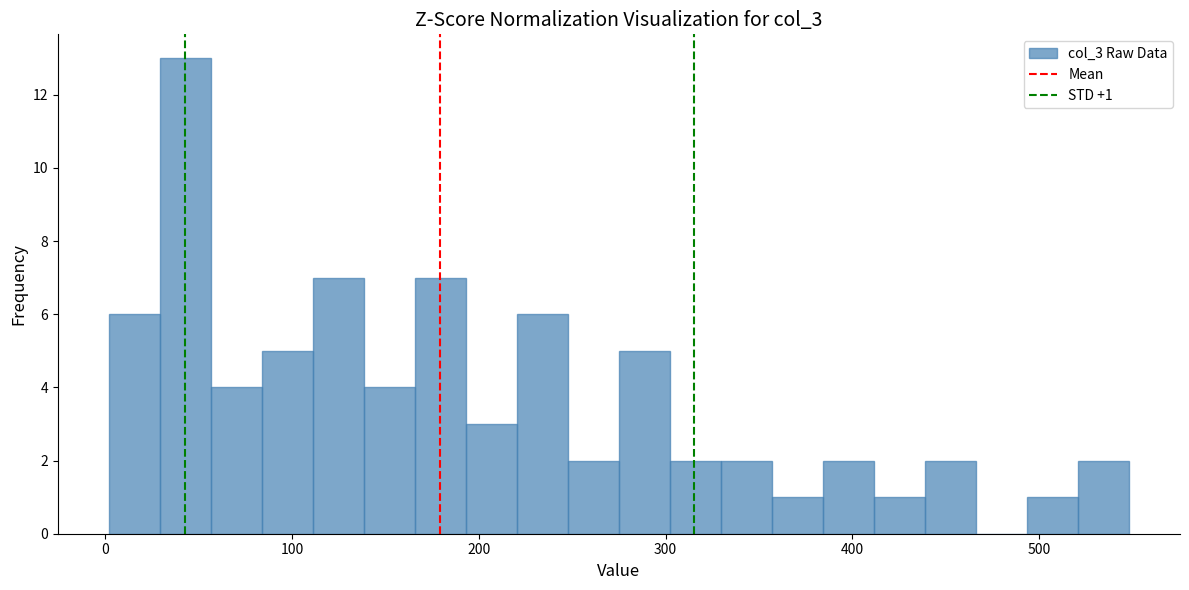

Read against the x-axis, roughly where is the centre of the tallest bar?

40